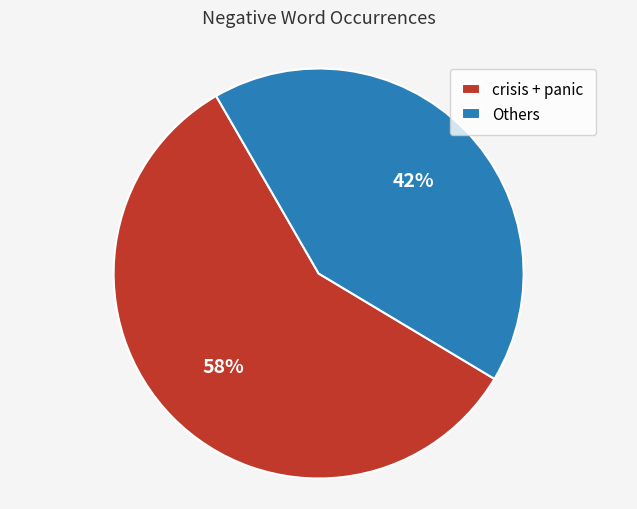

What percentage is the Others slice, to the nearest percent?

42%